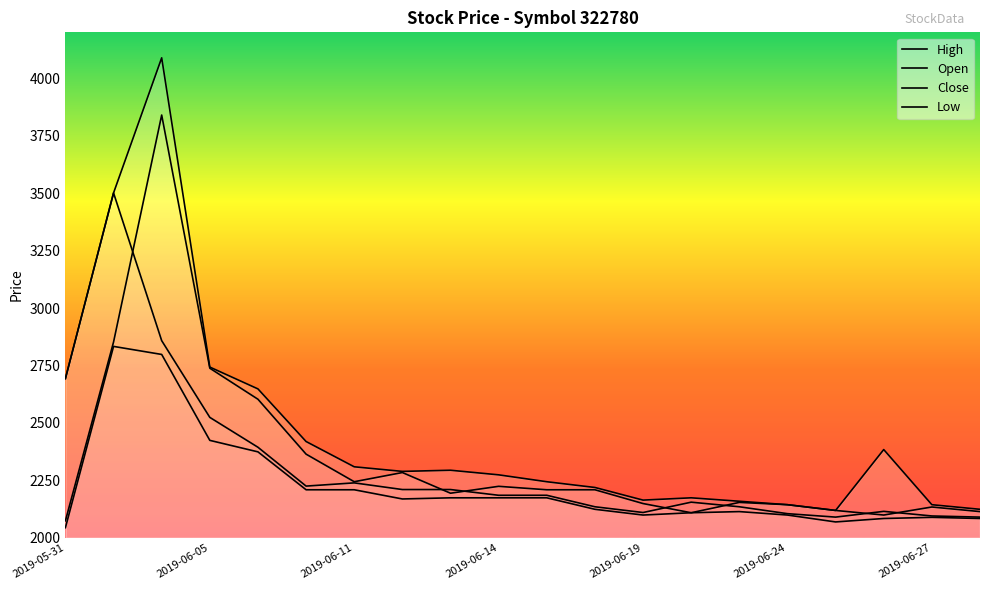

How many lines are shown in the chart?

4